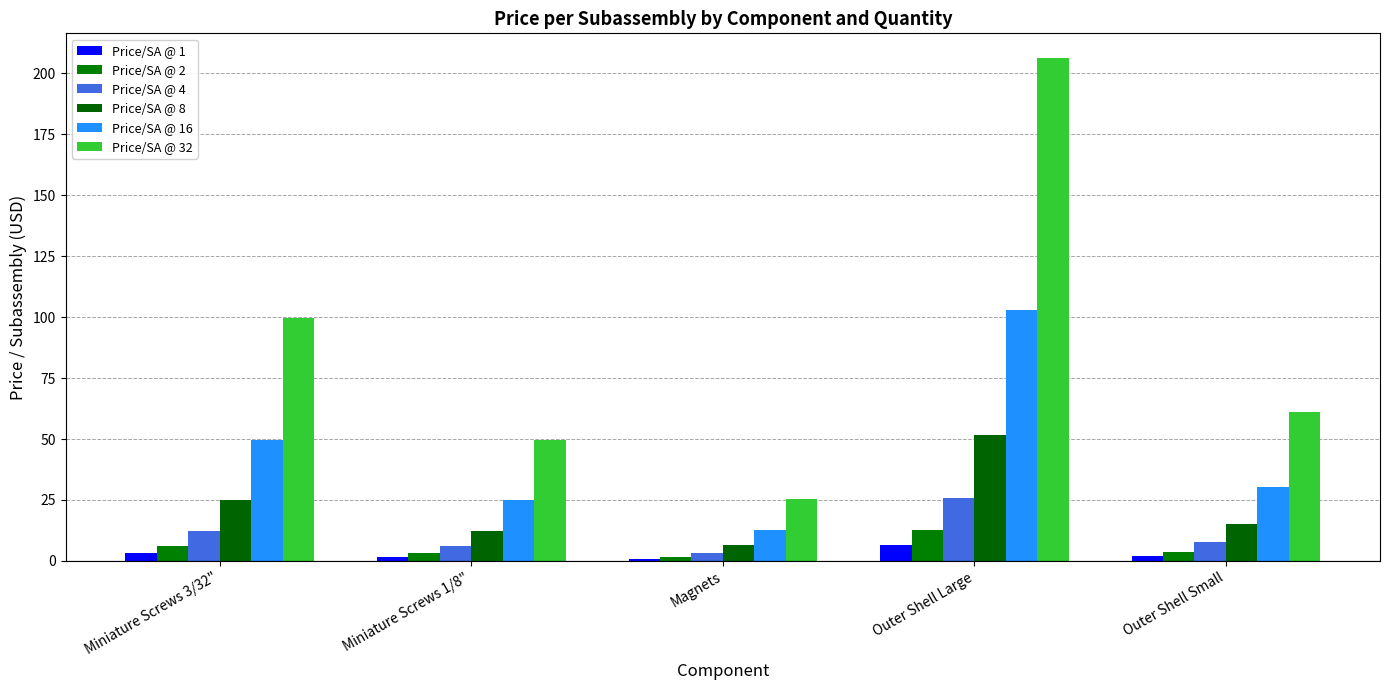

What is the value of the Price/SA @ 1 bar at the 5th from the left?

1.9